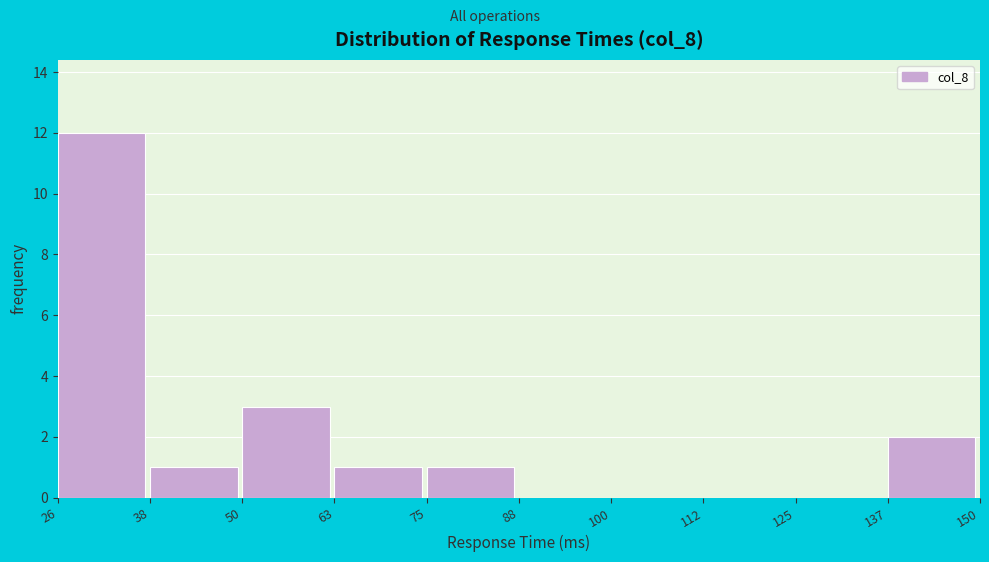

Reading left to right, transcribe this chart: for each bar, give the range it covers on the x-axis and its height. The values are not printed on the chart, so give them approximately, as read against the axis.

26 to 38: 12
38 to 50: 1
50 to 63: 3
63 to 75: 1
75 to 88: 1
88 to 100: 0
100 to 112: 0
112 to 125: 0
125 to 137: 0
137 to 150: 2